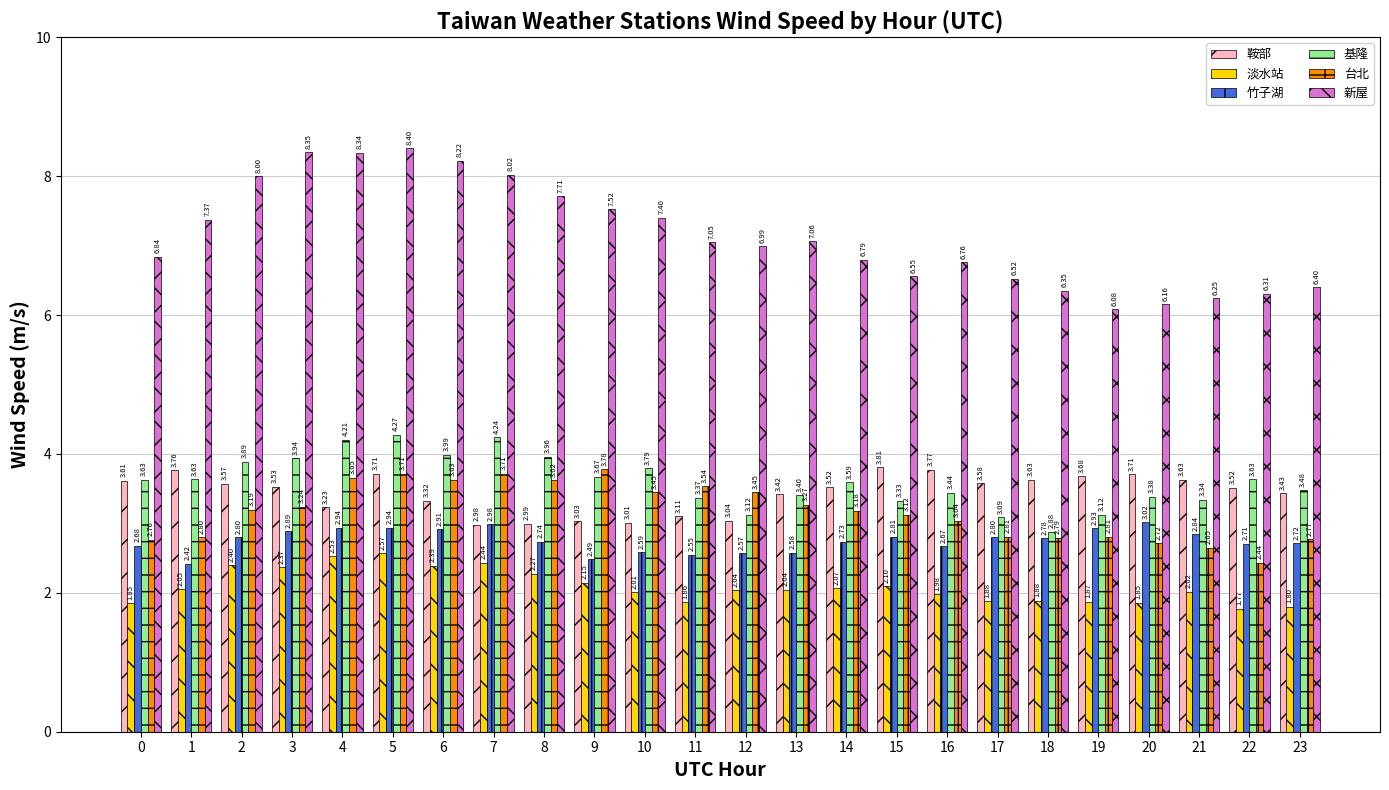

What are all the series names shown in the legend?

鞍部, 淡水站, 竹子湖, 基隆, 台北, 新屋